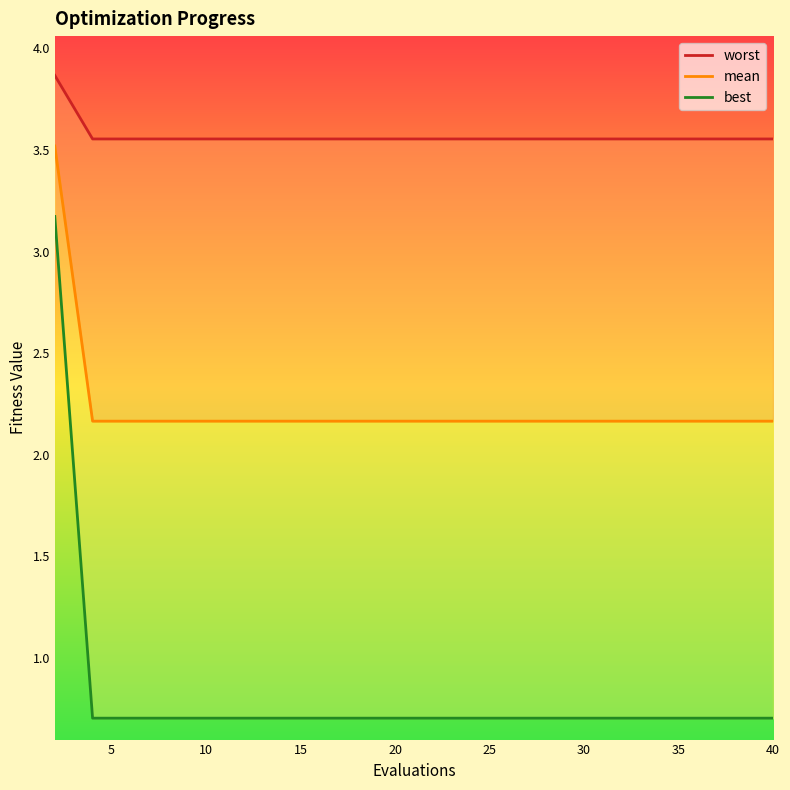

True or false: worst has more than 0 points higher than both neighbors.

False